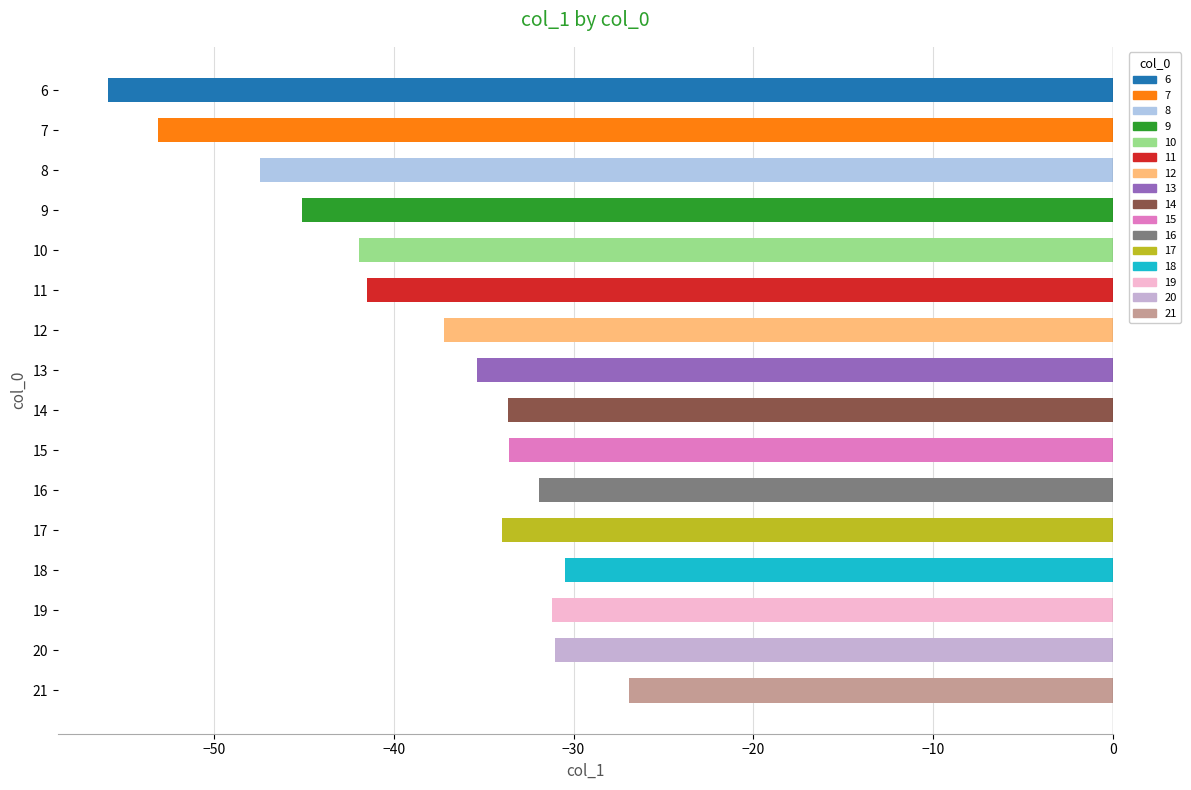

Between 12 and 19, which is larger?

19